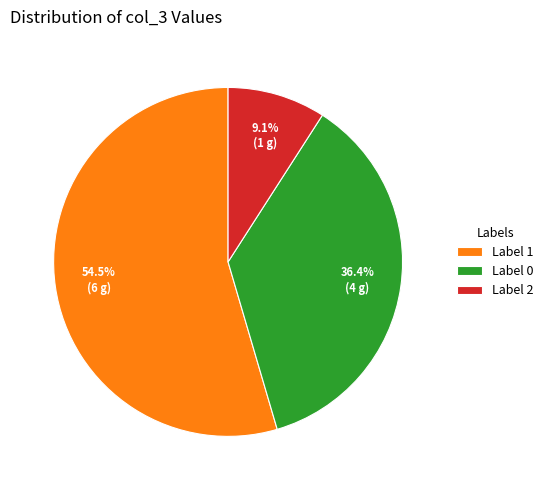

Count the number of slices in the pie.

3